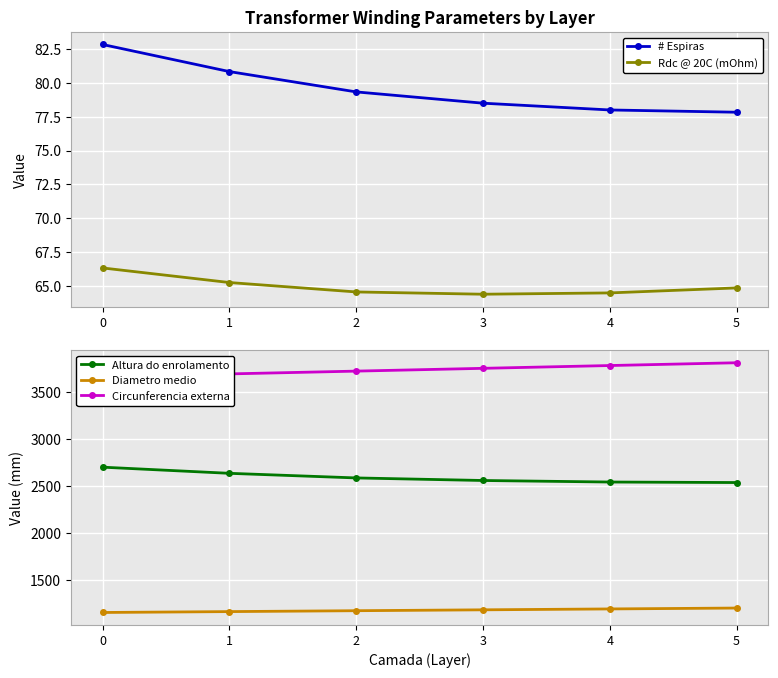

True or false: # Espiras has a value of 143.2 at 1.

False